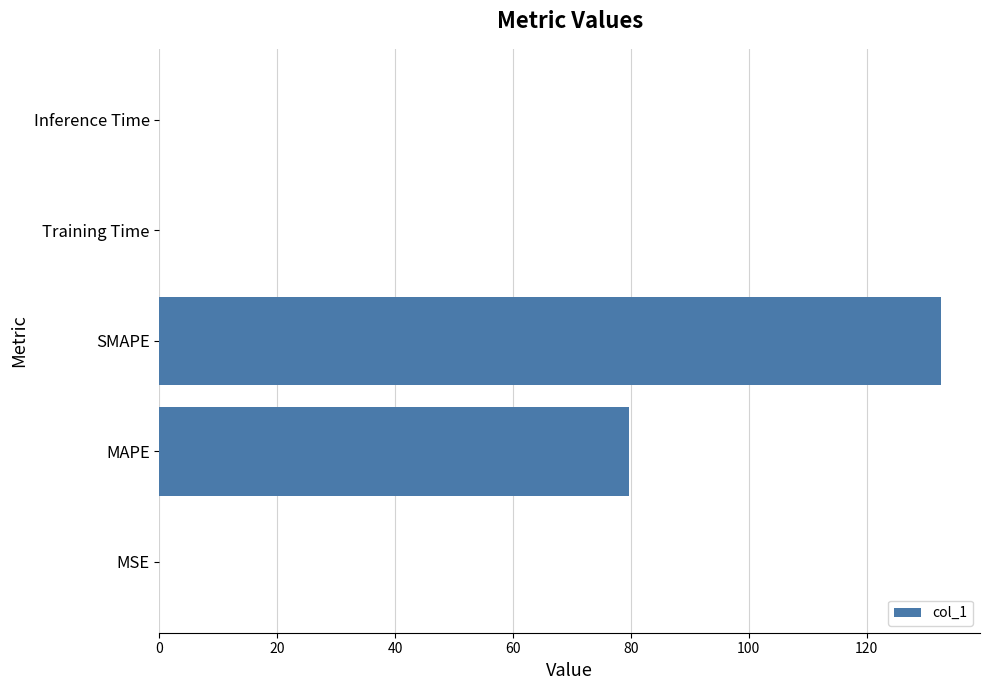

The chart shows a value of 19.8 at MAPE. True or false?

False